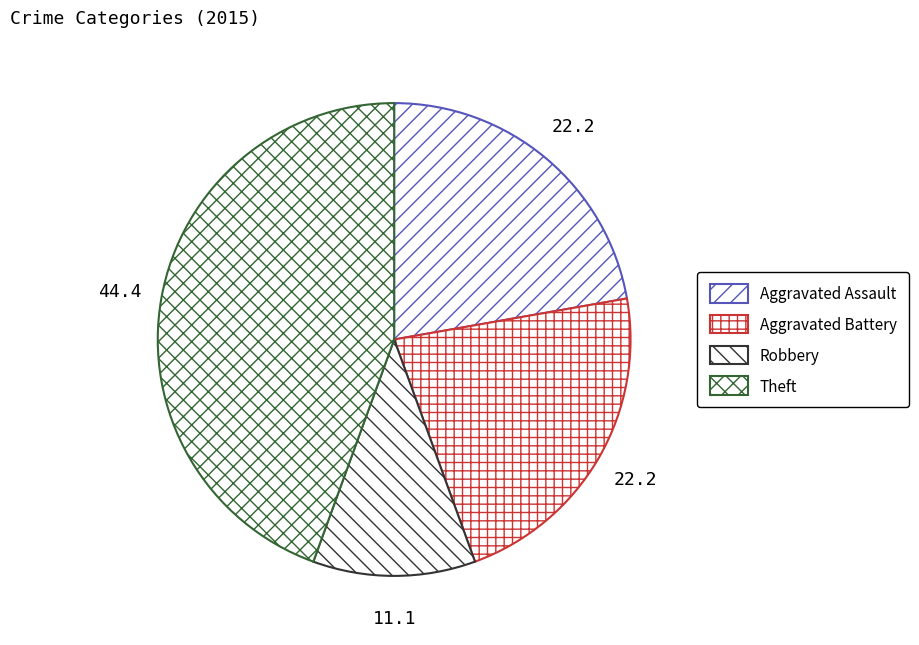

Count the number of slices in the pie.

4